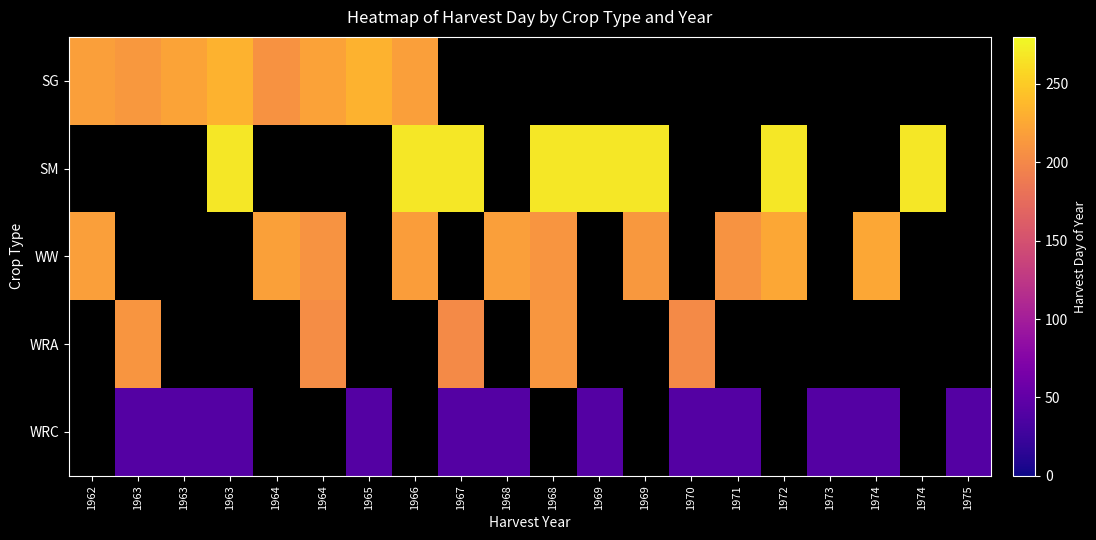

Between 1966 and 1971, which is larger?

1966